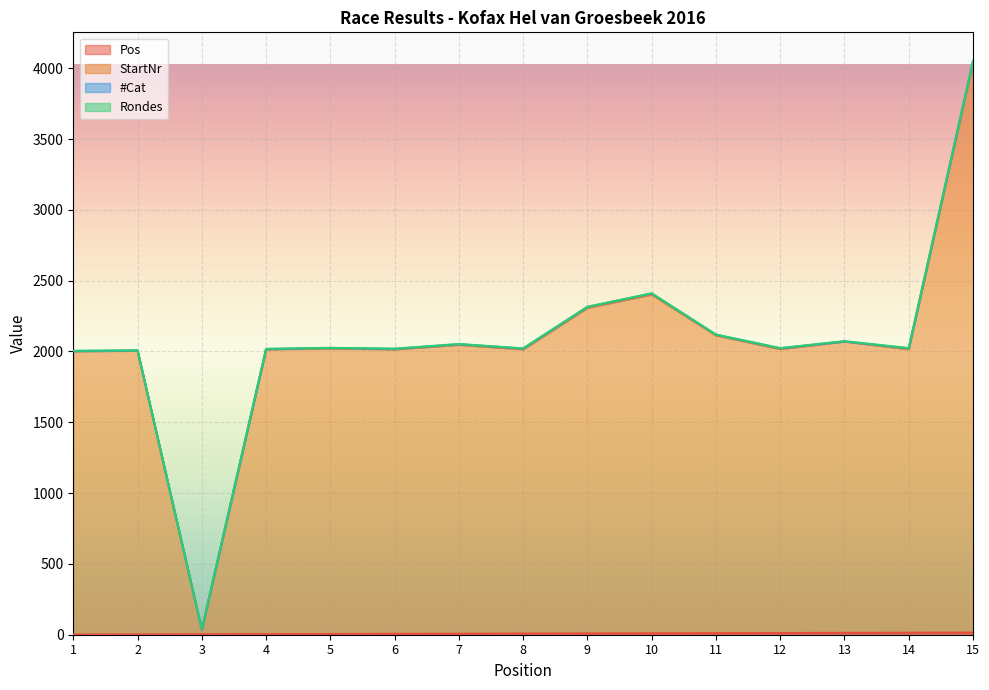

What is the spread (max minus min) of values at 3?

32